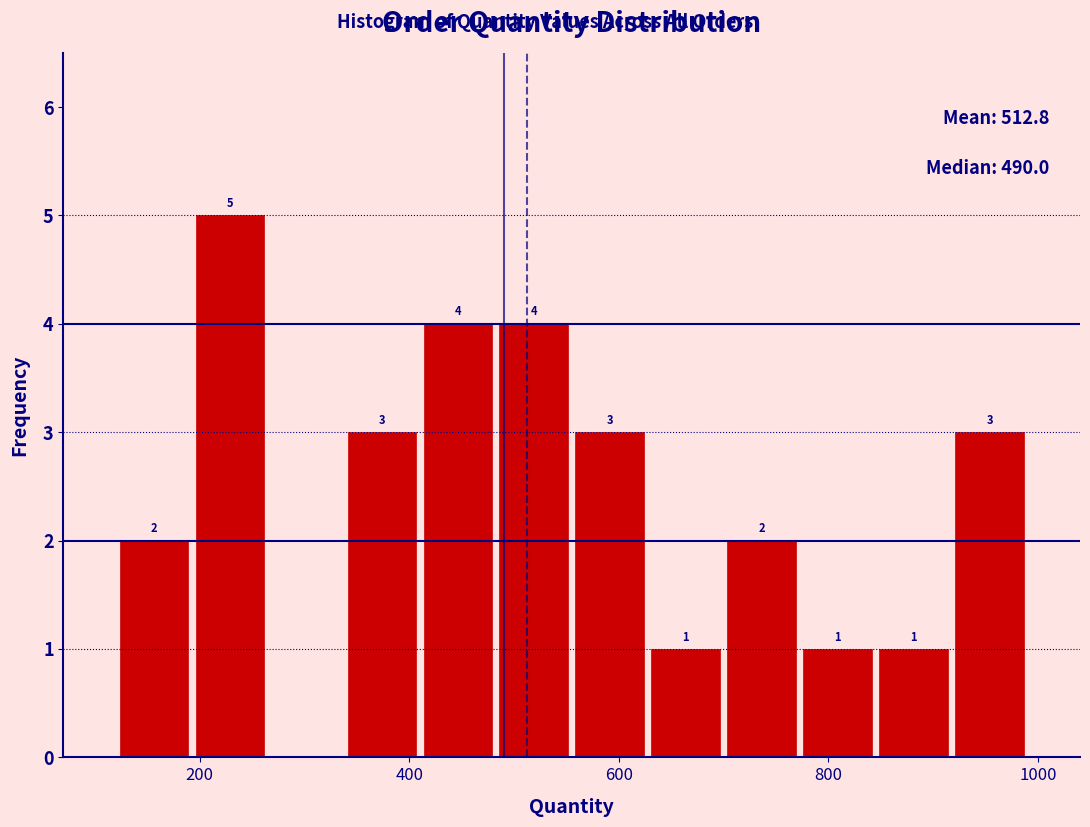

Around what value on the x-axis is the tallest bar? Give the approximate position of its centre, as read against the axis.

220